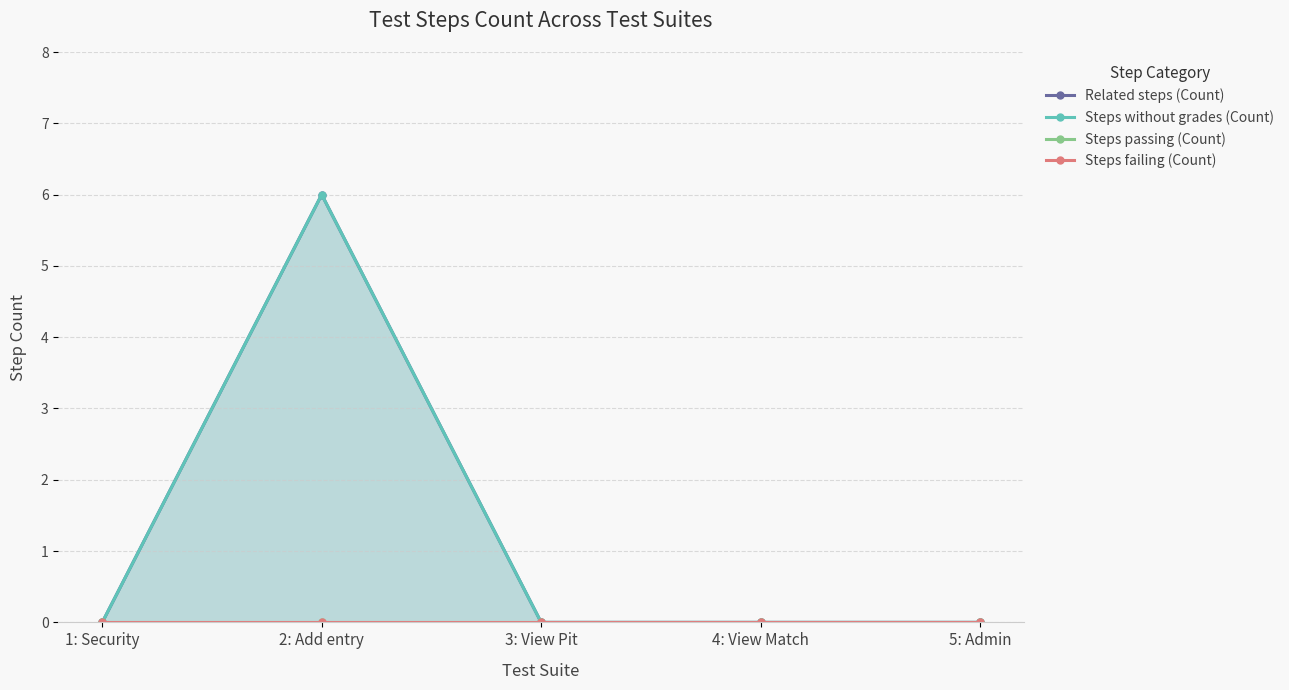

Reading left to right, extract all data points from this chart.

Related steps (Count): 1: Security=0	2: Add entry=6	3: View Pit=0	4: View Match=0	5: Admin=0
Steps without grades (Count): 1: Security=0	2: Add entry=6	3: View Pit=0	4: View Match=0	5: Admin=0
Steps passing (Count): 1: Security=0	2: Add entry=0	3: View Pit=0	4: View Match=0	5: Admin=0
Steps failing (Count): 1: Security=0	2: Add entry=0	3: View Pit=0	4: View Match=0	5: Admin=0